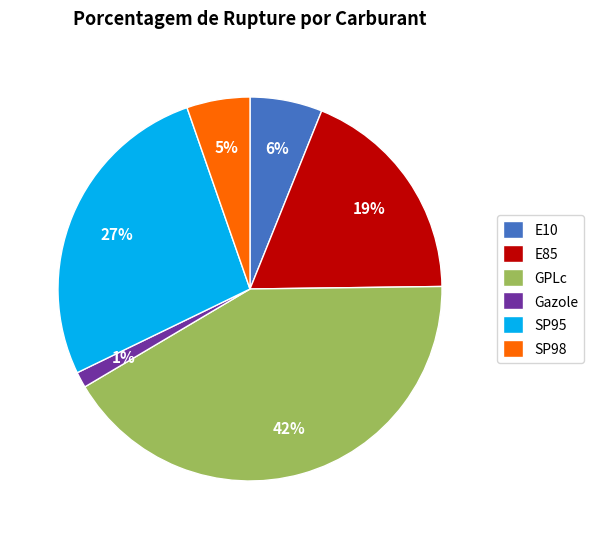

True or false: Gazole accounts for 13% of the total.

False